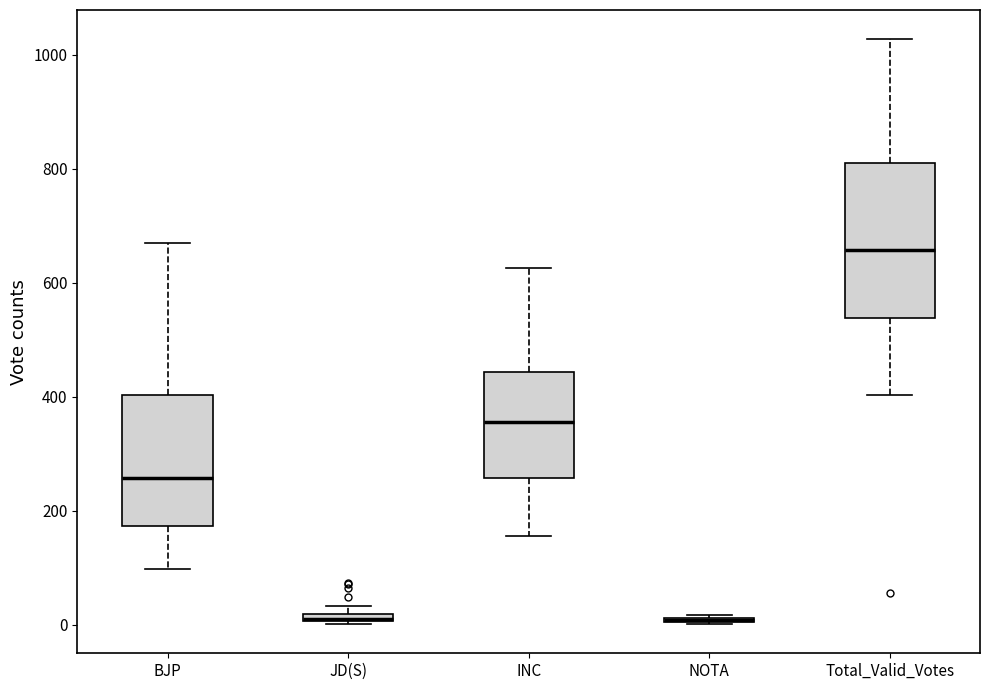

Where does the lower whisker of the box for Total_Valid_Votes end on the y-axis? The values are not printed on the chart, so give them approximately, as read against the axis.

400